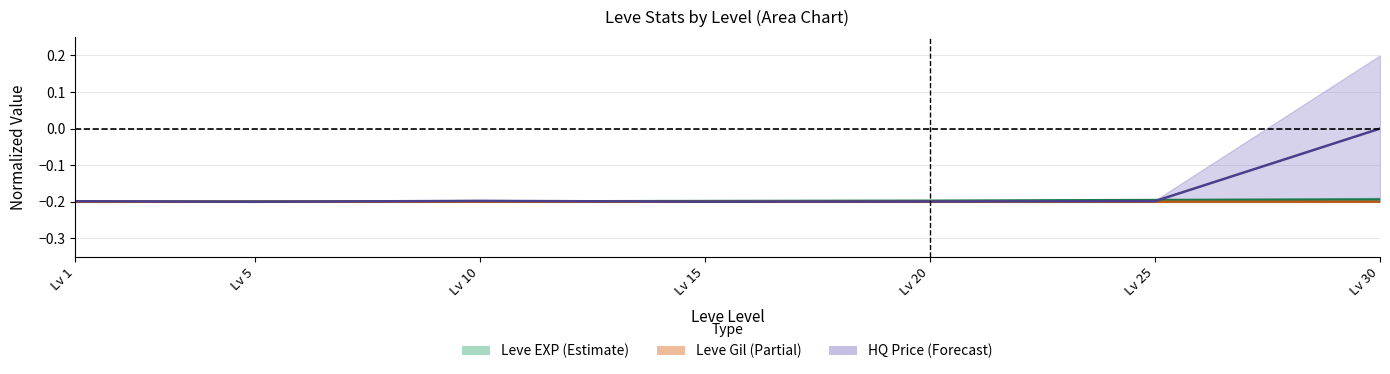

What is the value of the Leve Gil center point at the 2nd from the left?

-0.2